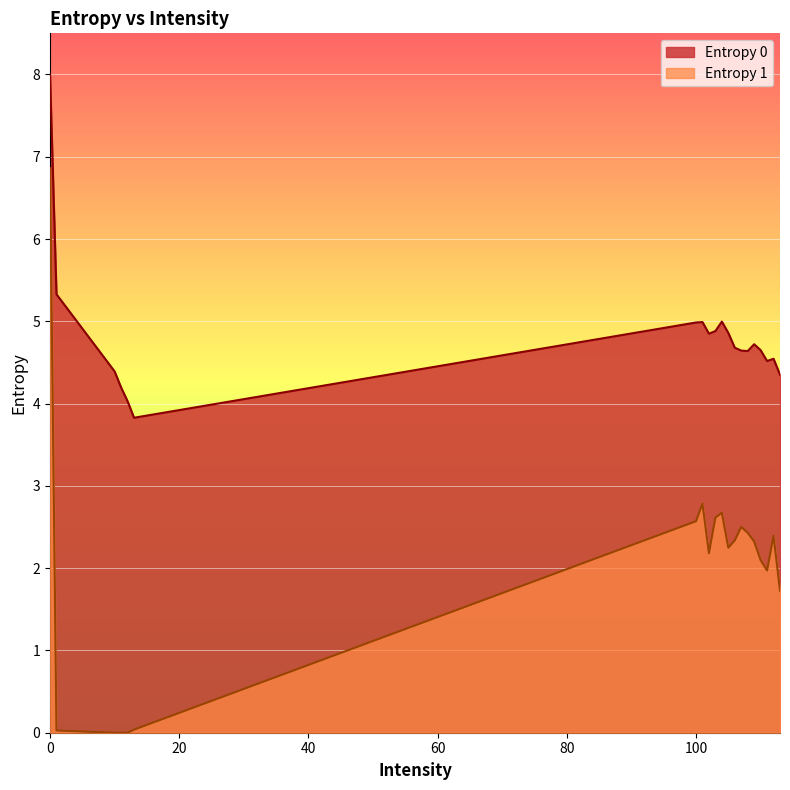

True or false: Entropy 0 has a value of 4.7 at 109.

True